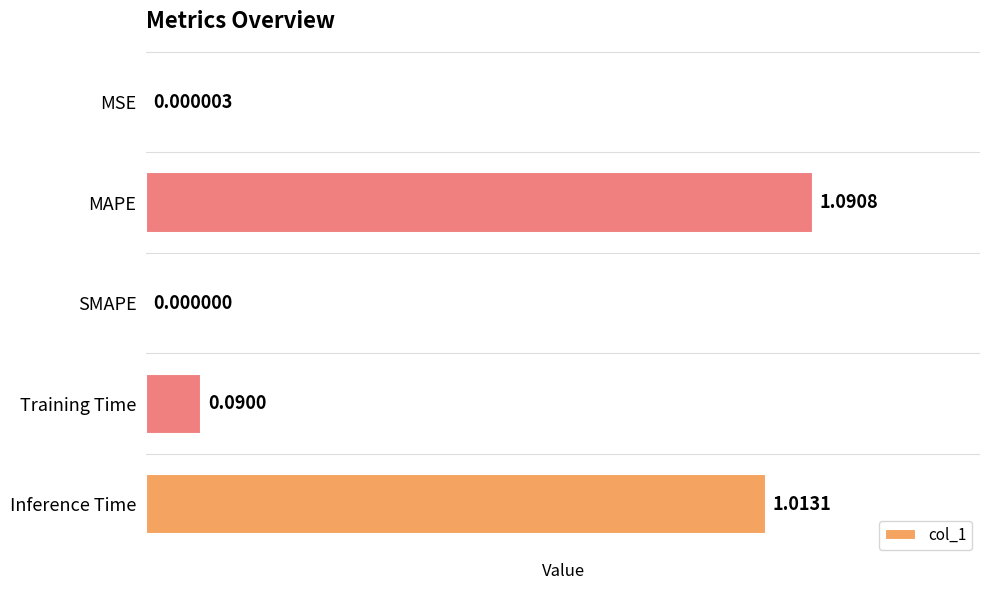

Where is the data nearest to the value 0?

SMAPE